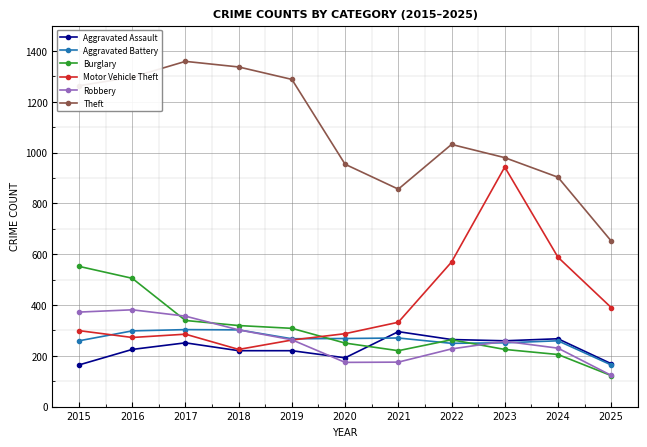

Which series has the largest total across all categories?

Theft